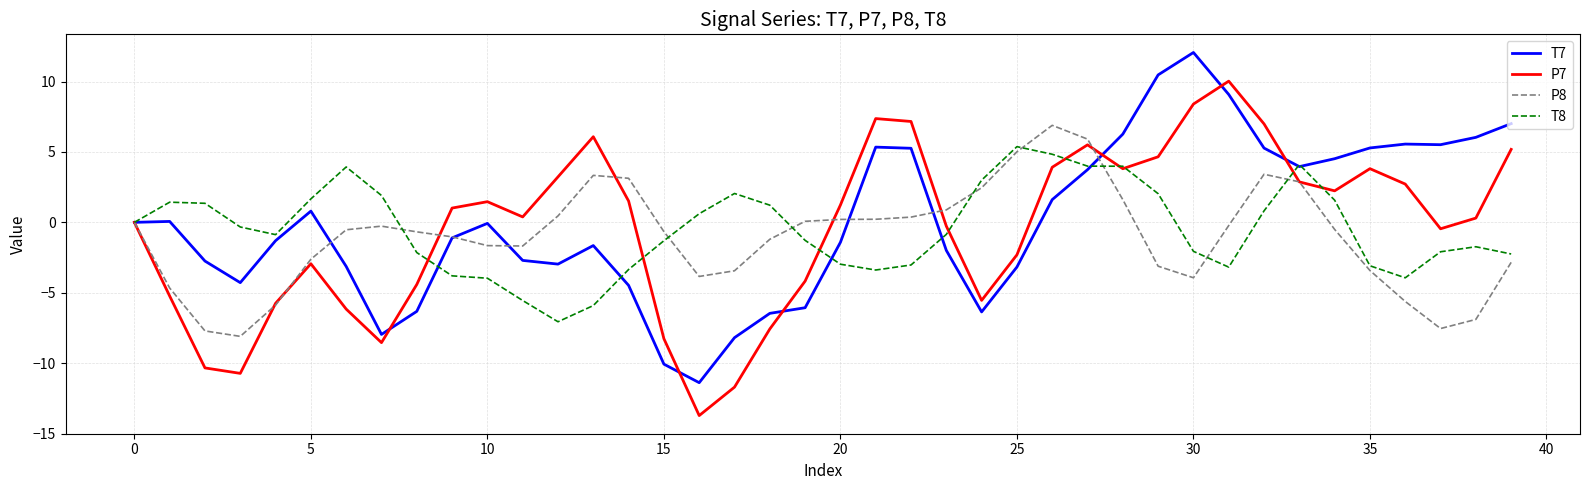

In T7, how many points are lower than both neighbors (excluding endpoints)?

7